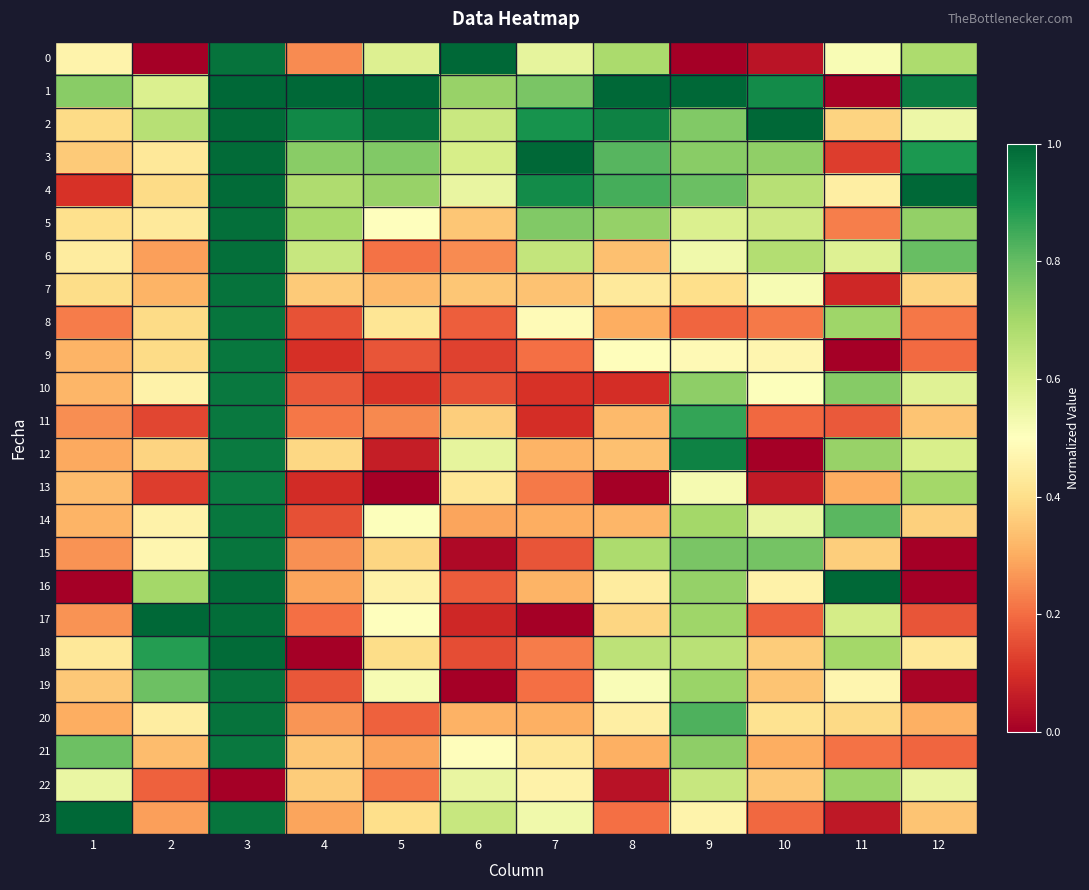

At which category is the sum across all series the highest?

3